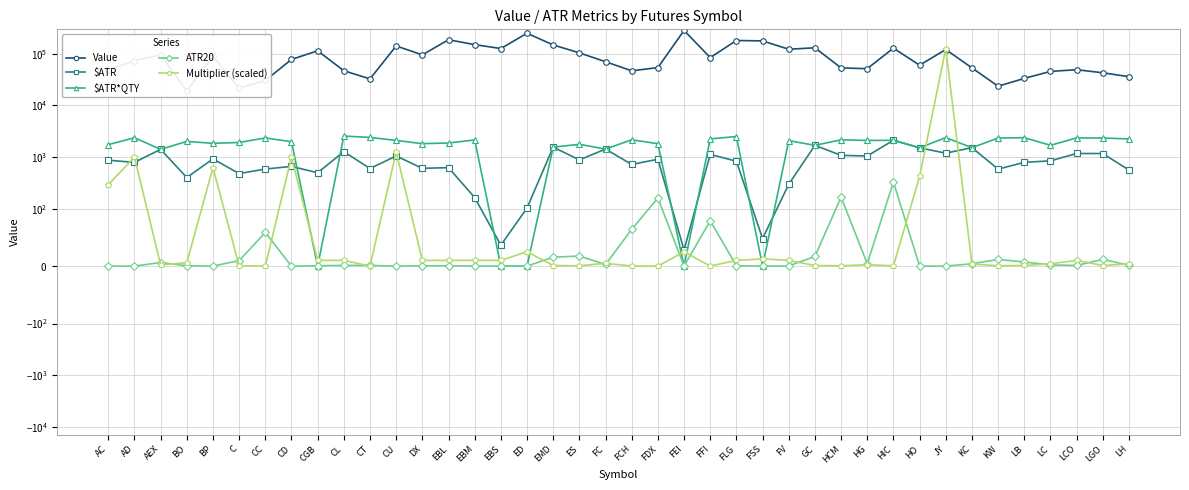

What is the label of the 22nd point from the left?

FDX